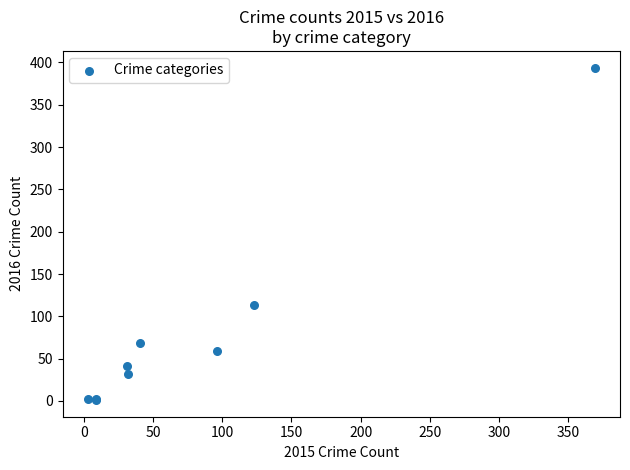

What Y value in the scatter plot is closest to 197?

113